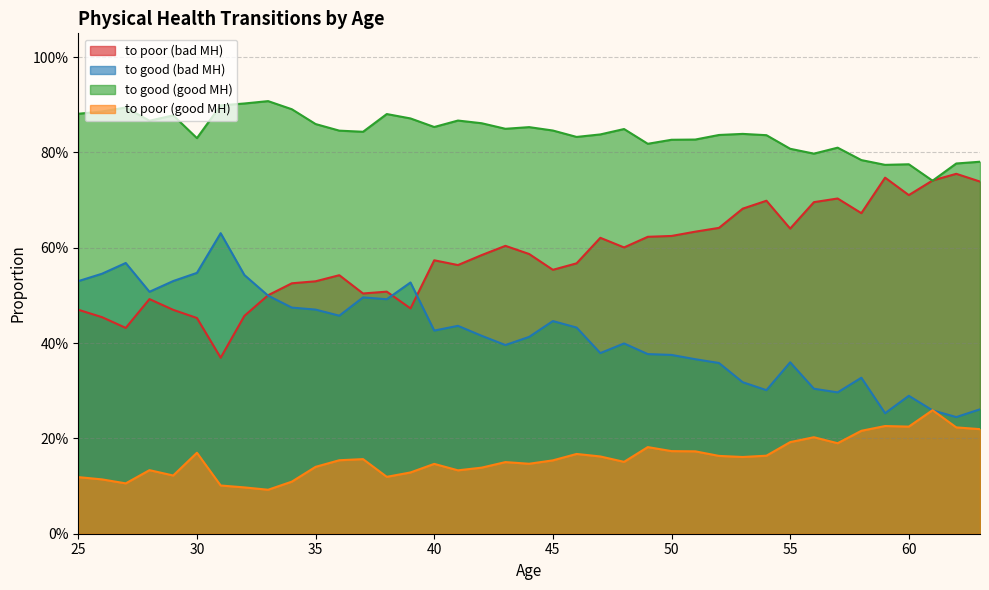

How many distinct data groups are displayed?

4